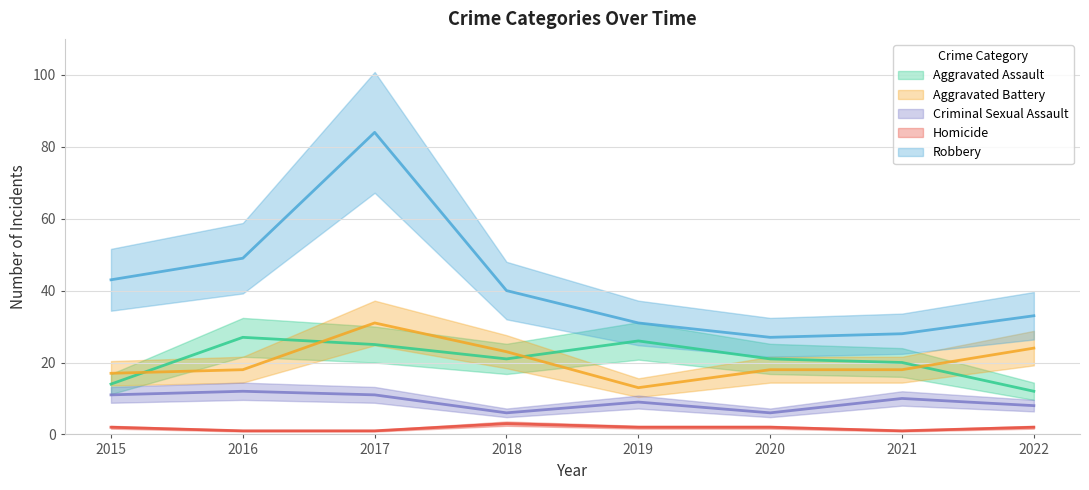

True or false: Homicide has a value of 1 at 2021.

True